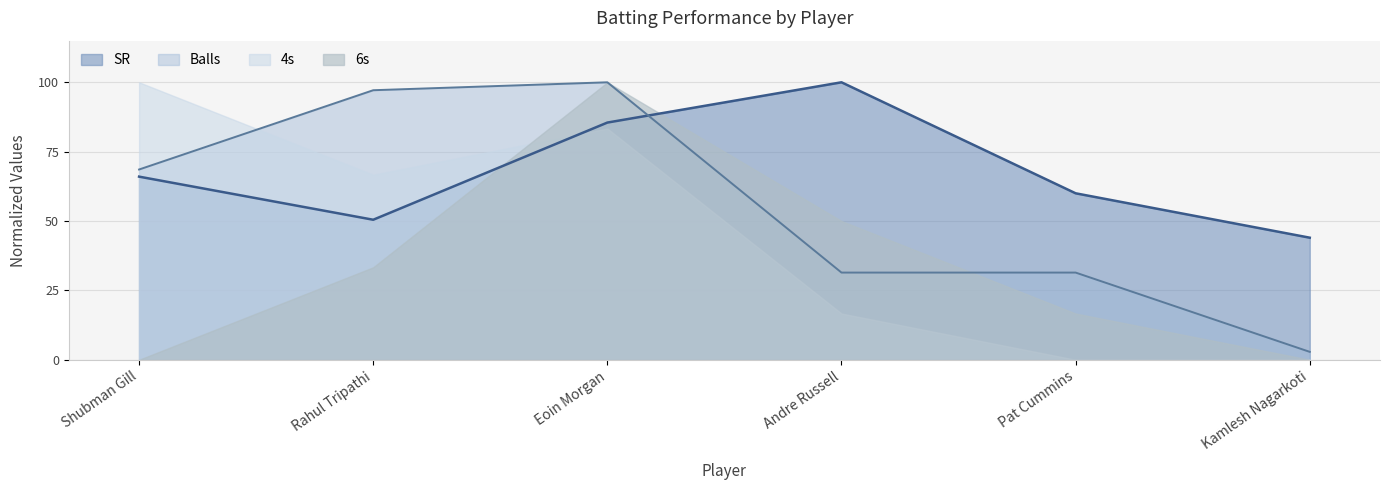

True or false: Balls has a value of 134.0 at Rahul Tripathi.

False